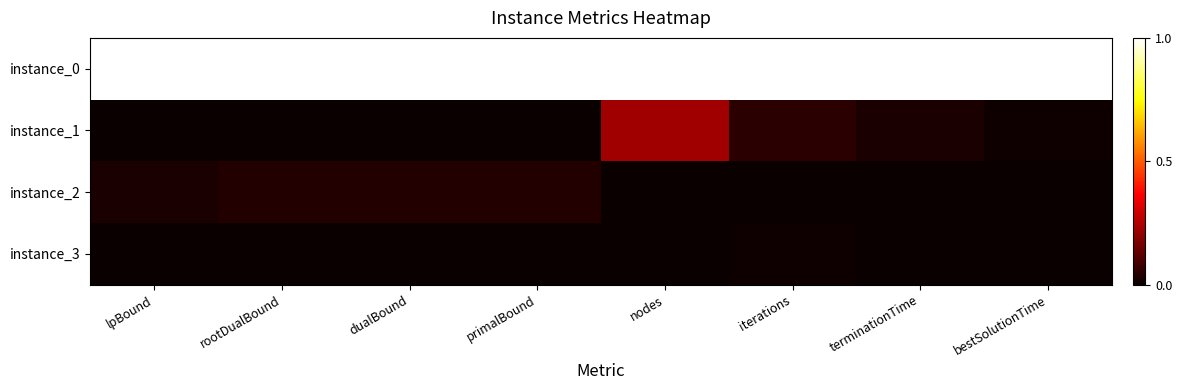

What is the greatest value displayed?

1.0